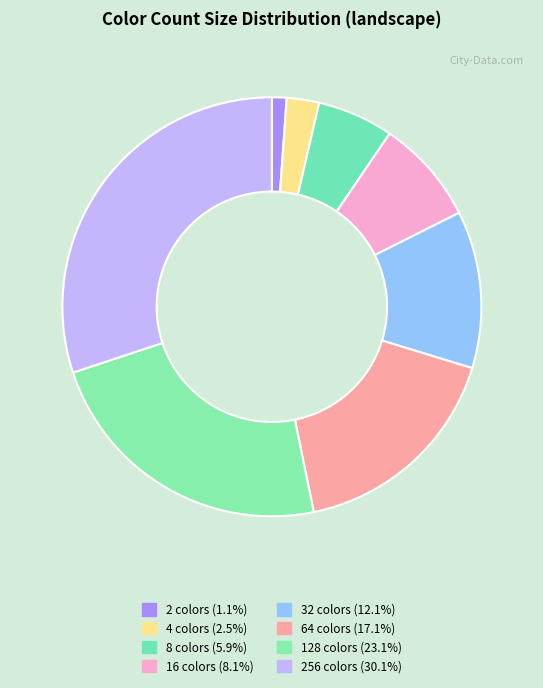

Is there a majority slice in this chart?

No